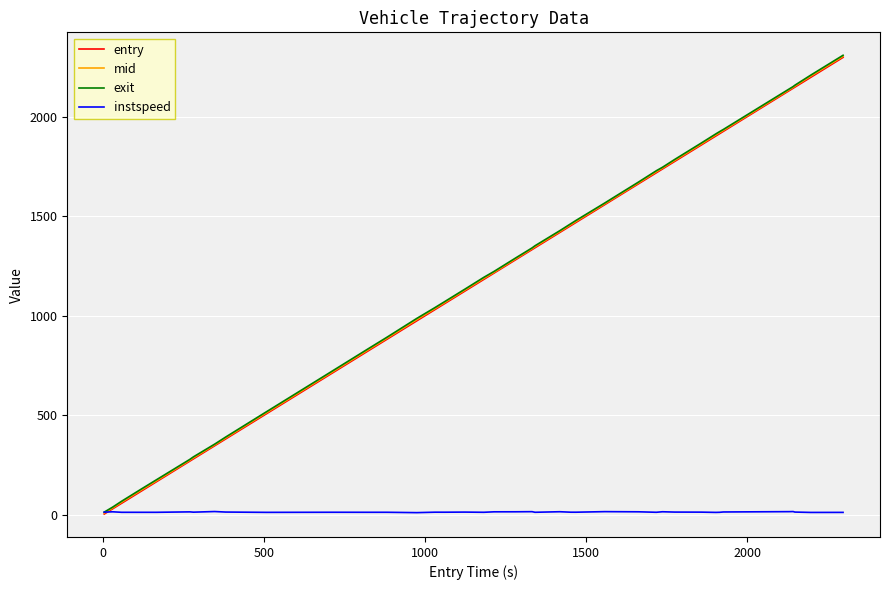

Which series has the widest spread of values?

exit